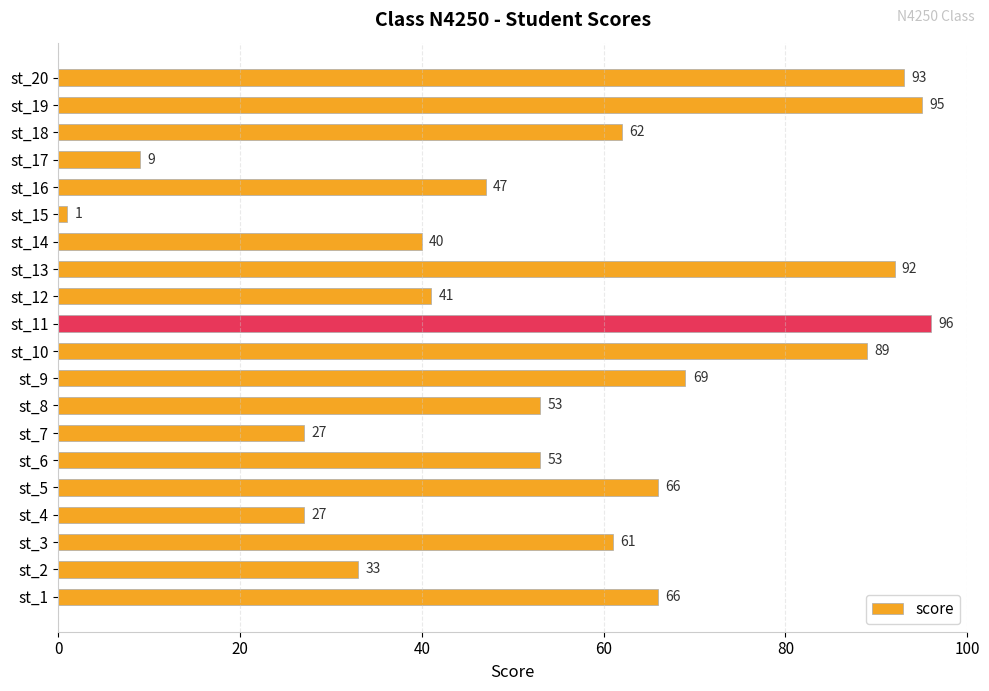

True or false: the data shows 9 at st_17.

True